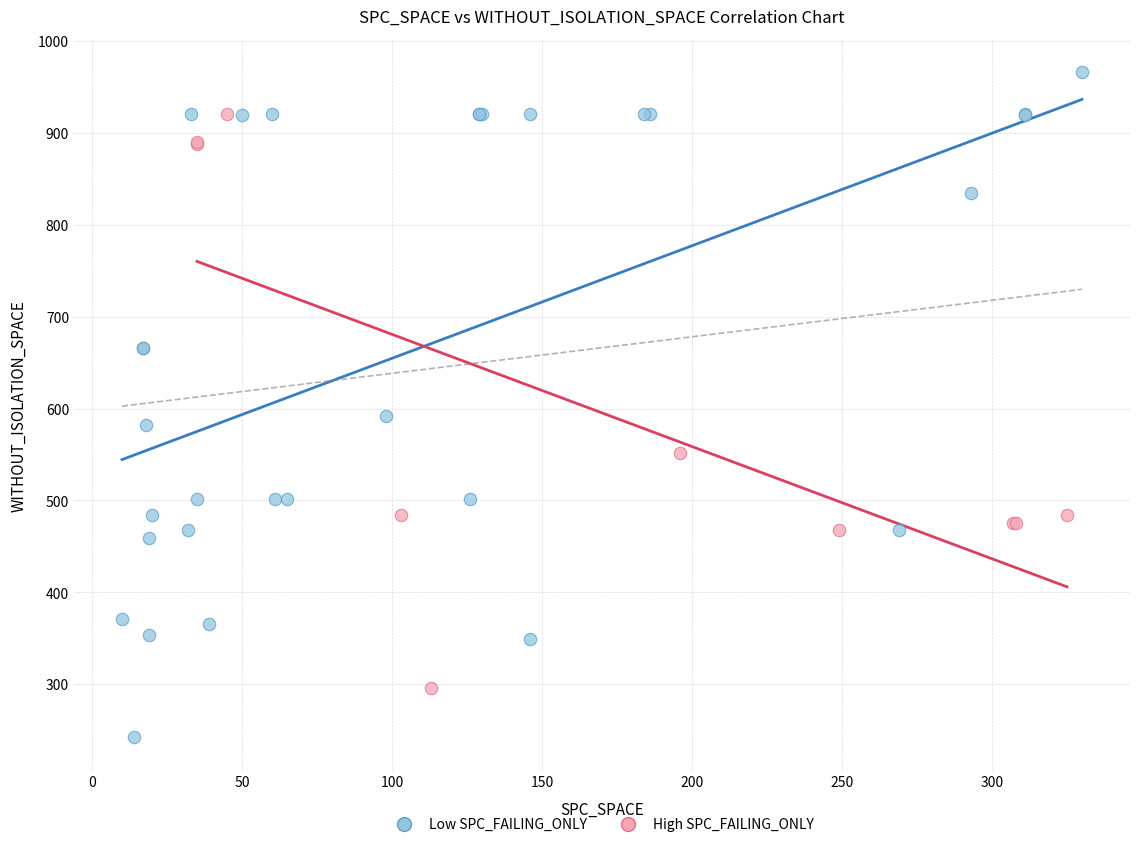

Which series has the widest spread of Y values?

Low SPC_FAILING_ONLY